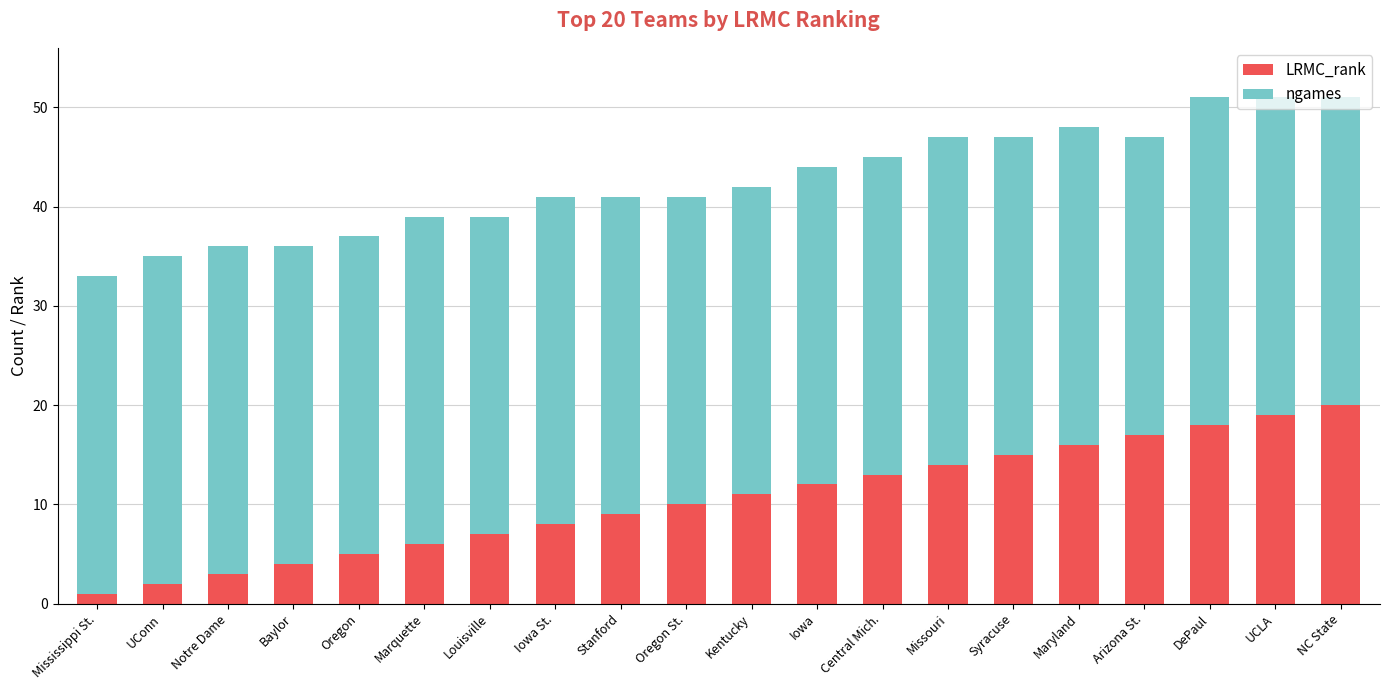

How many series are shown in this chart?

2